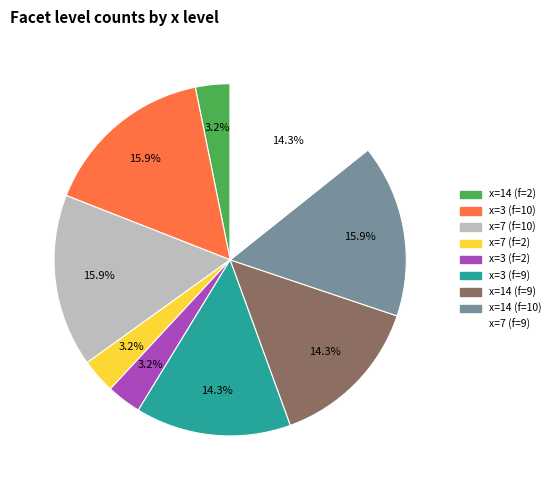

Is x=3 (f=9) the majority of the pie?

No